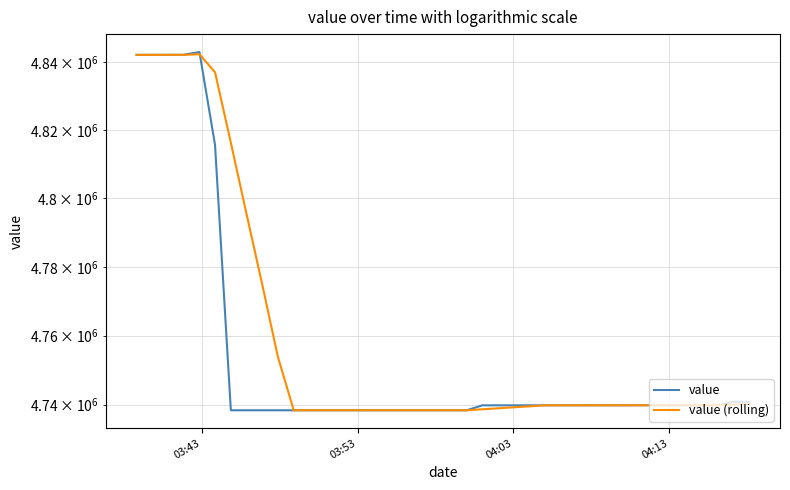

Is the value of value at 37 greater than the value of value (rolling) at 29?

Yes